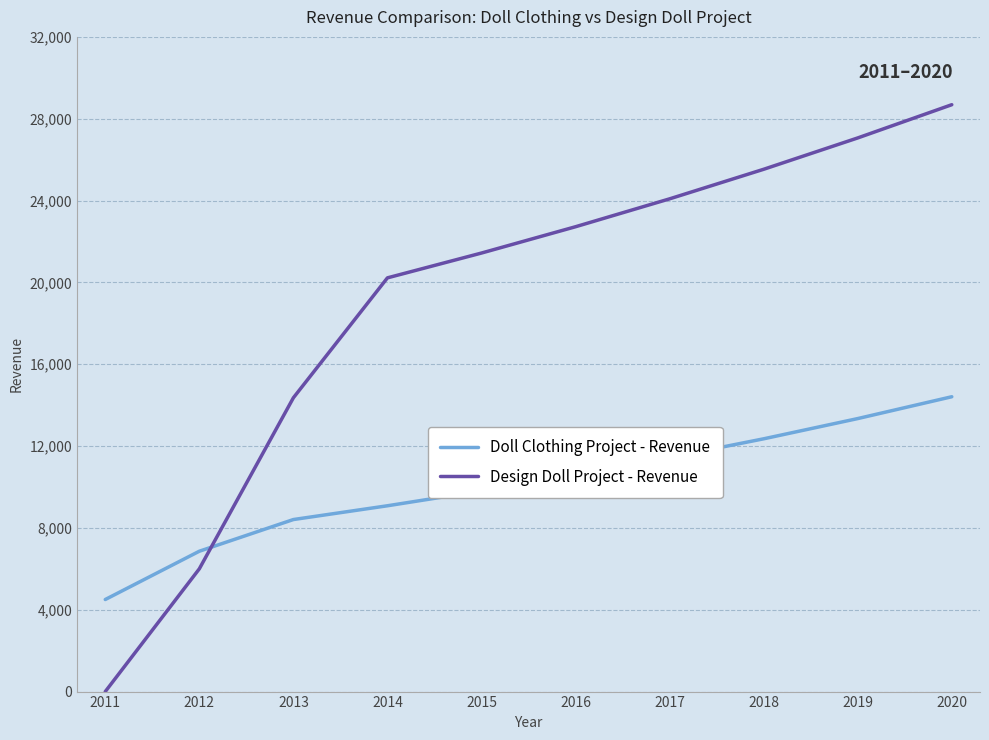

Reading left to right, transcribe all the data shown in this chart.

Doll Clothing Project - Revenue: 2011=4500	2012=6860	2013=8409	2014=9082	2015=9808	2016=10593	2017=11440	2018=12355	2019=13344	2020=14411
Design Doll Project - Revenue: 2011=0	2012=6000	2013=14360	2014=20222	2015=21435	2016=22721	2017=24084	2018=25529	2019=27061	2020=28685